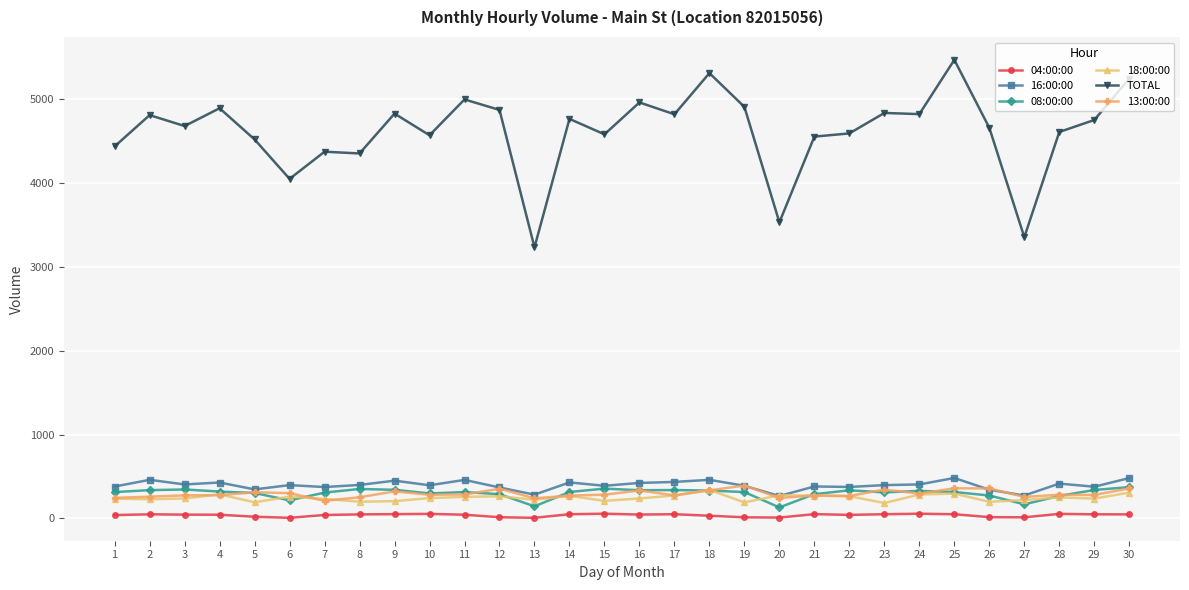

How many lines are shown in the chart?

6